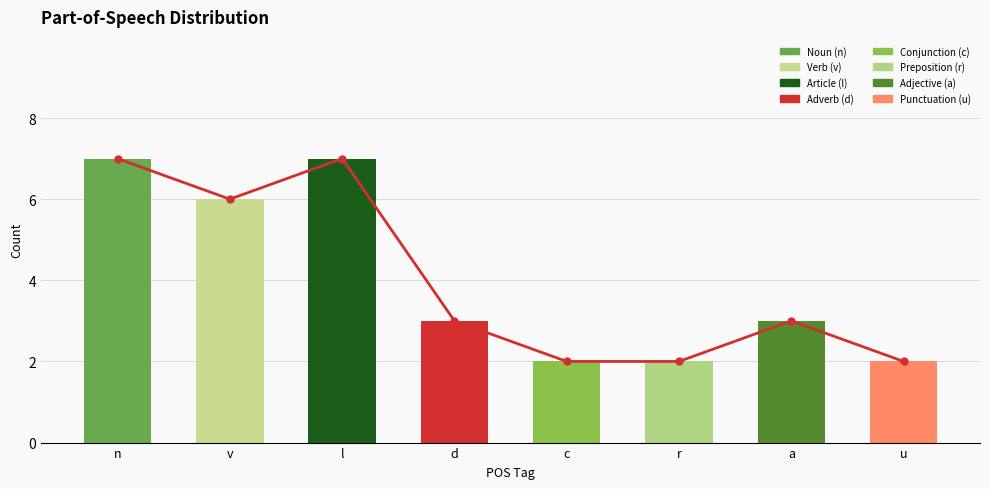

Is it true that the value at n is 4?

False